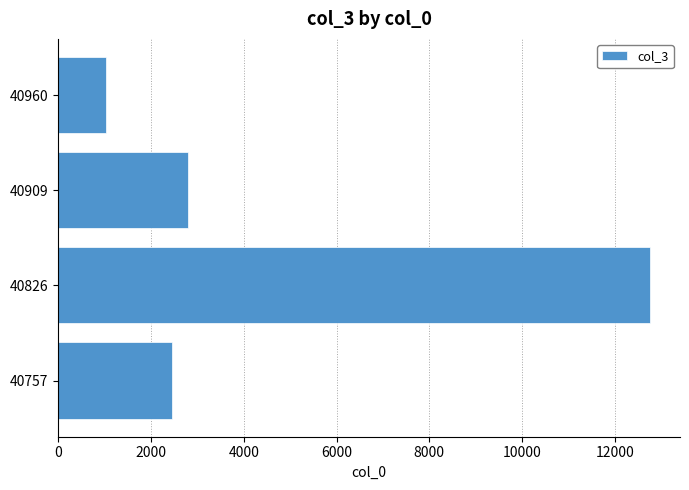

What is the sum of all values?

19034